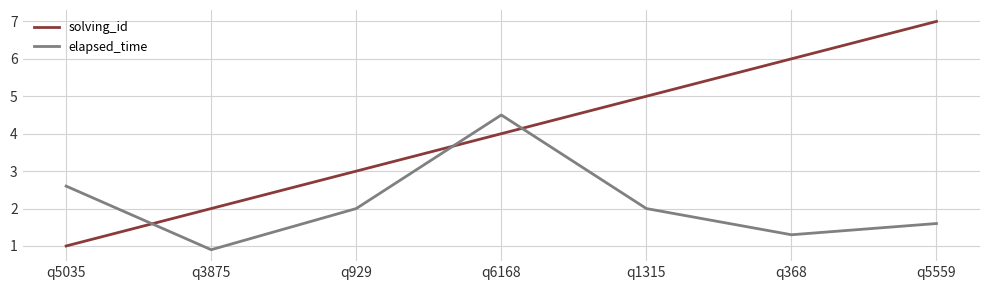

What is the difference between the maximum and minimum values in the solving_id series?

6.0